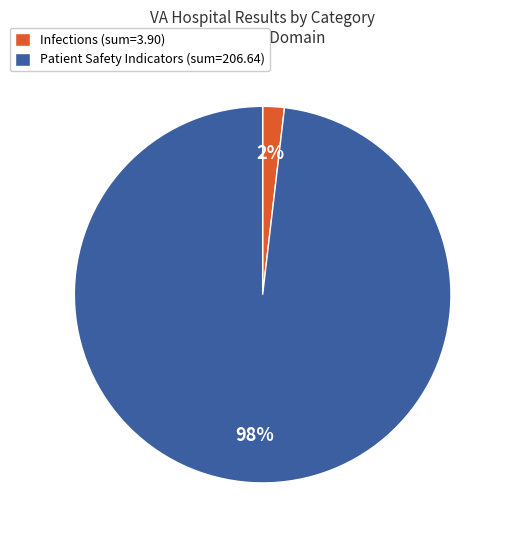

To the nearest percent, what is the average slice percentage?

50%